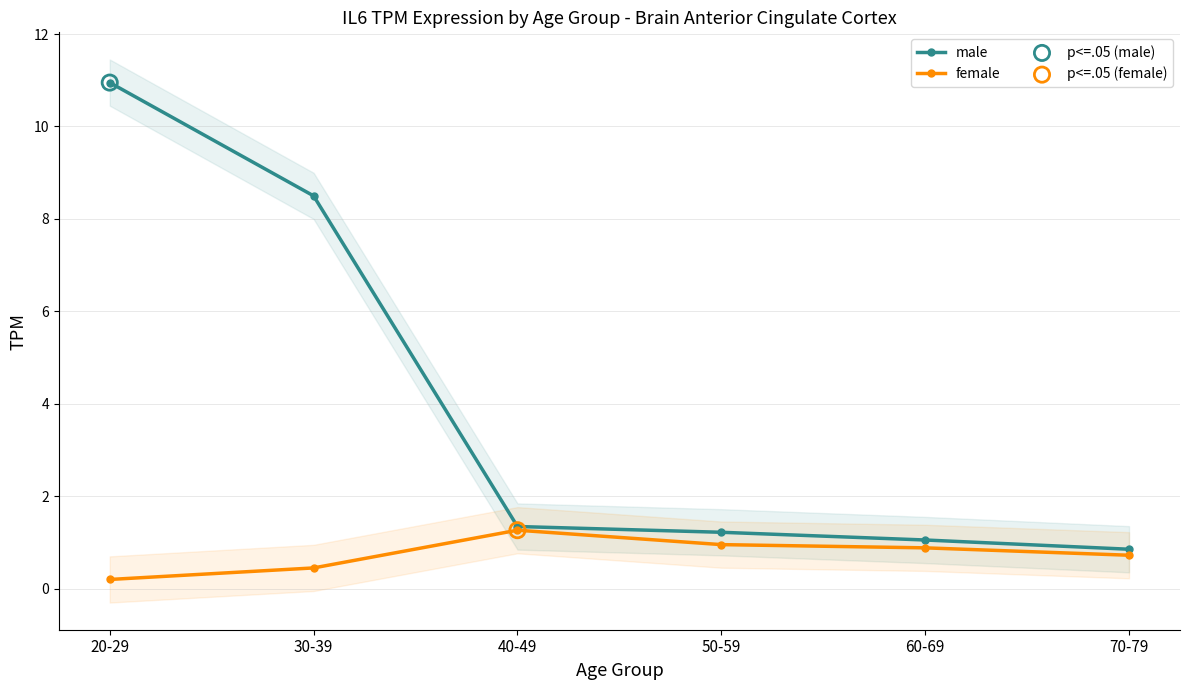

At how many categories does at least one series exceed 5?

2